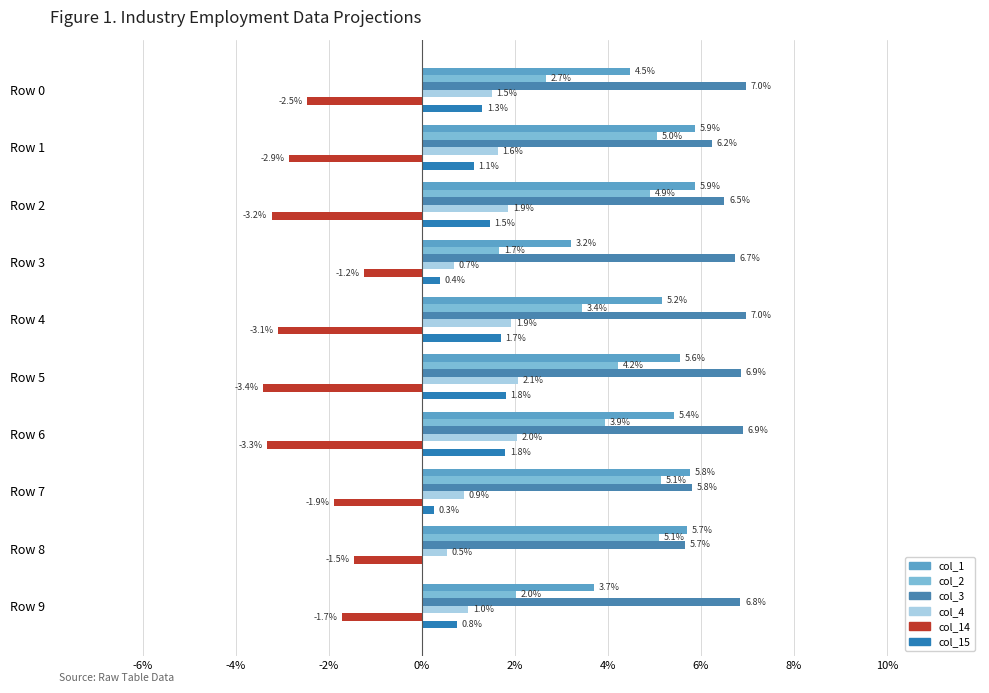

How many bars are there in each group?

6